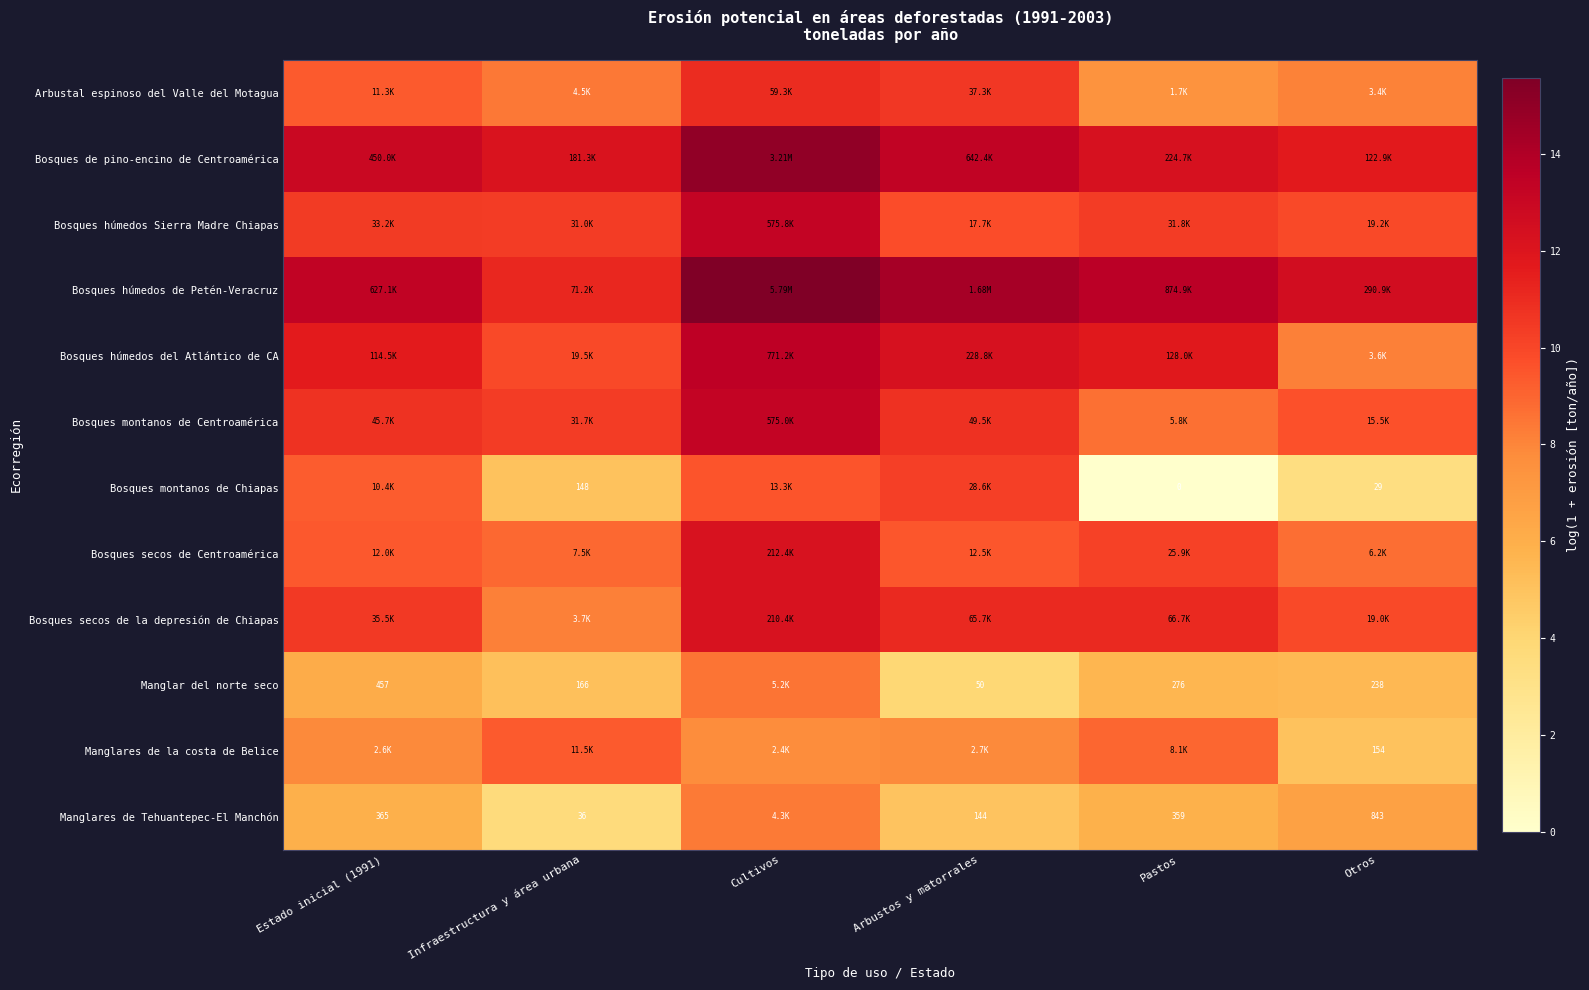

At how many categories does at least one series exceed 0?

6